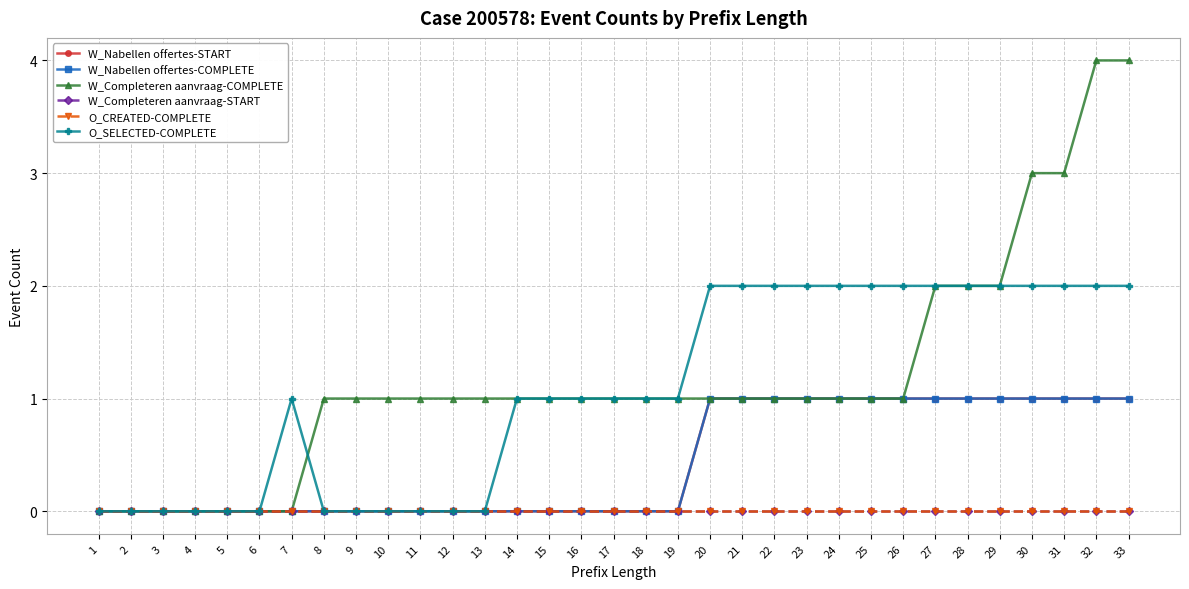

How many W_Nabellen offertes-START values are between 0 and 1?

33